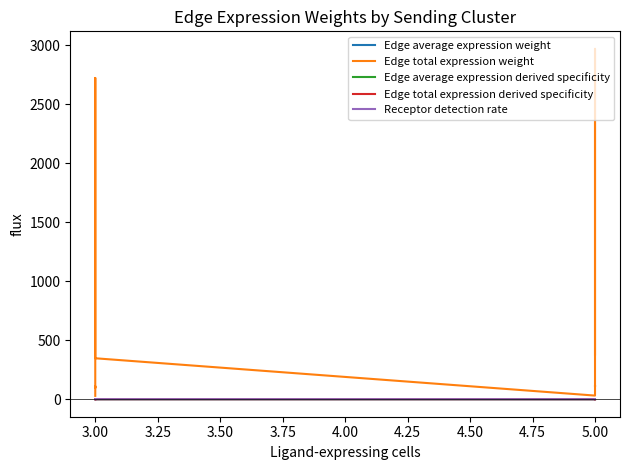

At which label does Edge average expression weight reach its peak?

3.00